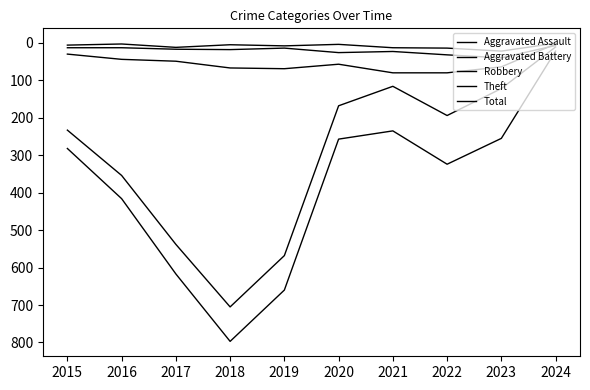

At how many categories does at least one series exceed 98?

9